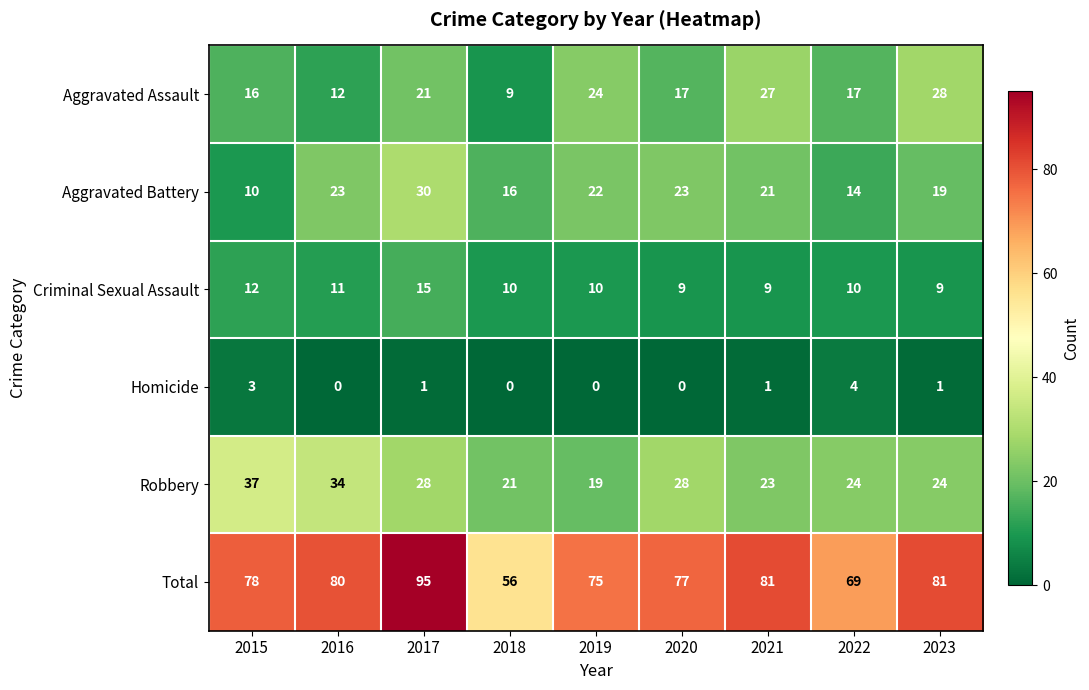

What is the difference between the second highest and minimum values in the Homicide series?

3